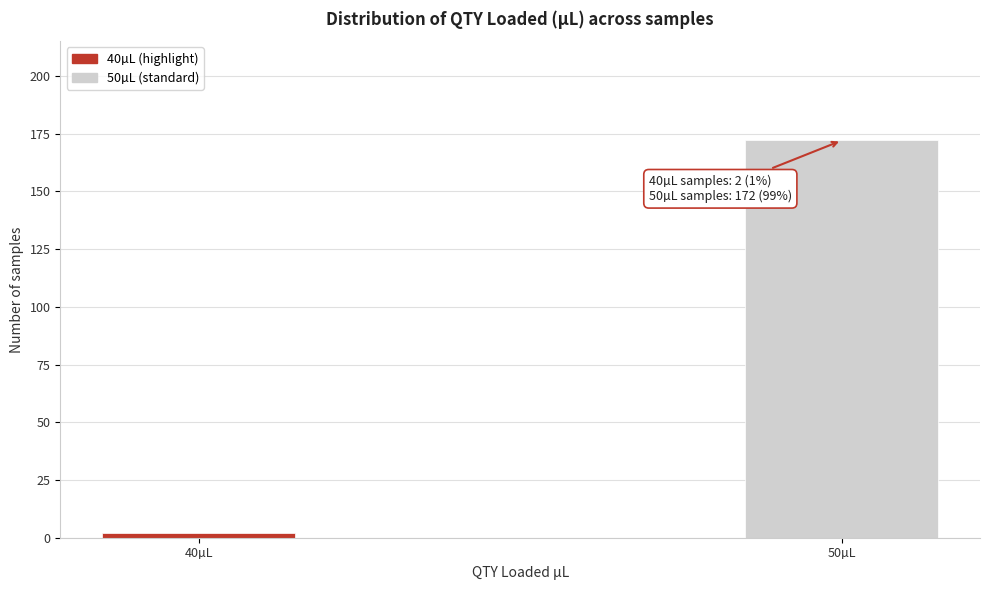

Reading right to left, what are all the values shown in this chart?

172	2